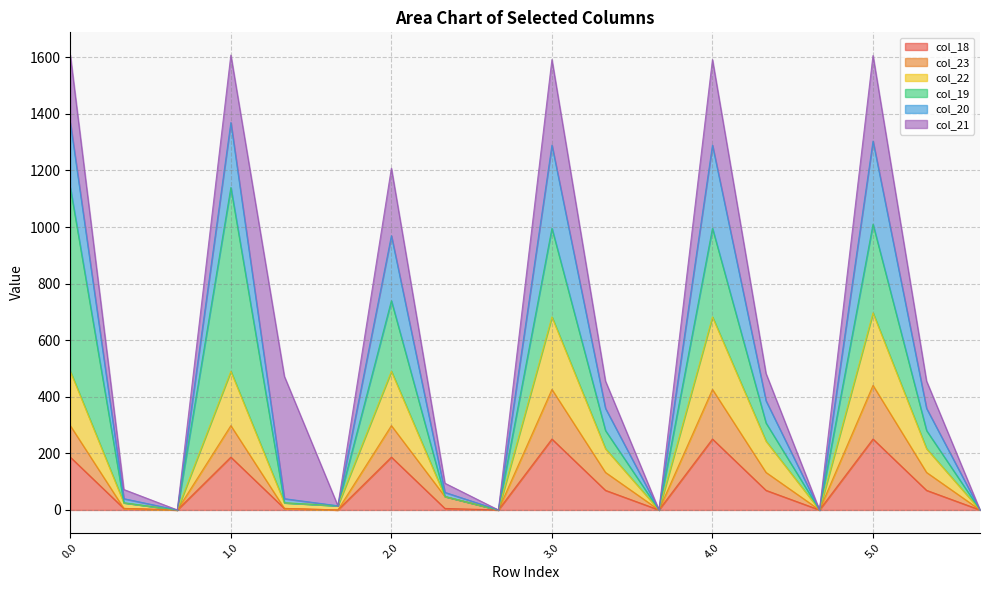

What is the difference between the second highest and second lowest values in the col_18 series?

250.7